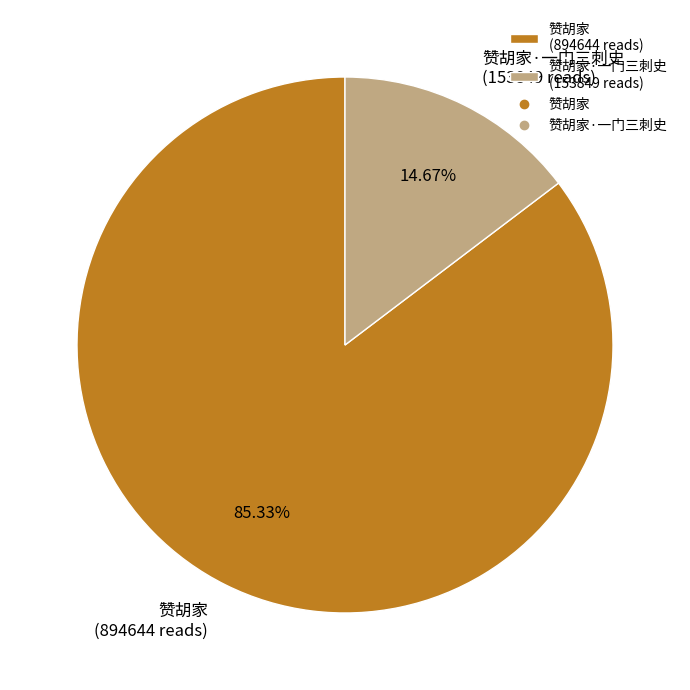

Does 赞胡家 (894644 reads) represent more than half of the total?

Yes